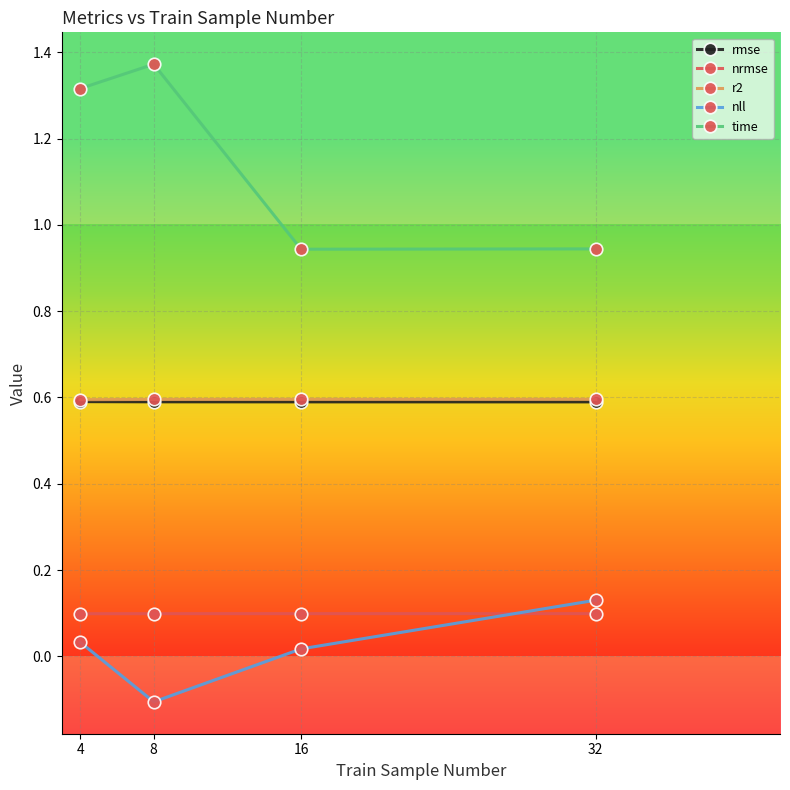

What is the total value across all series at 4?

2.6